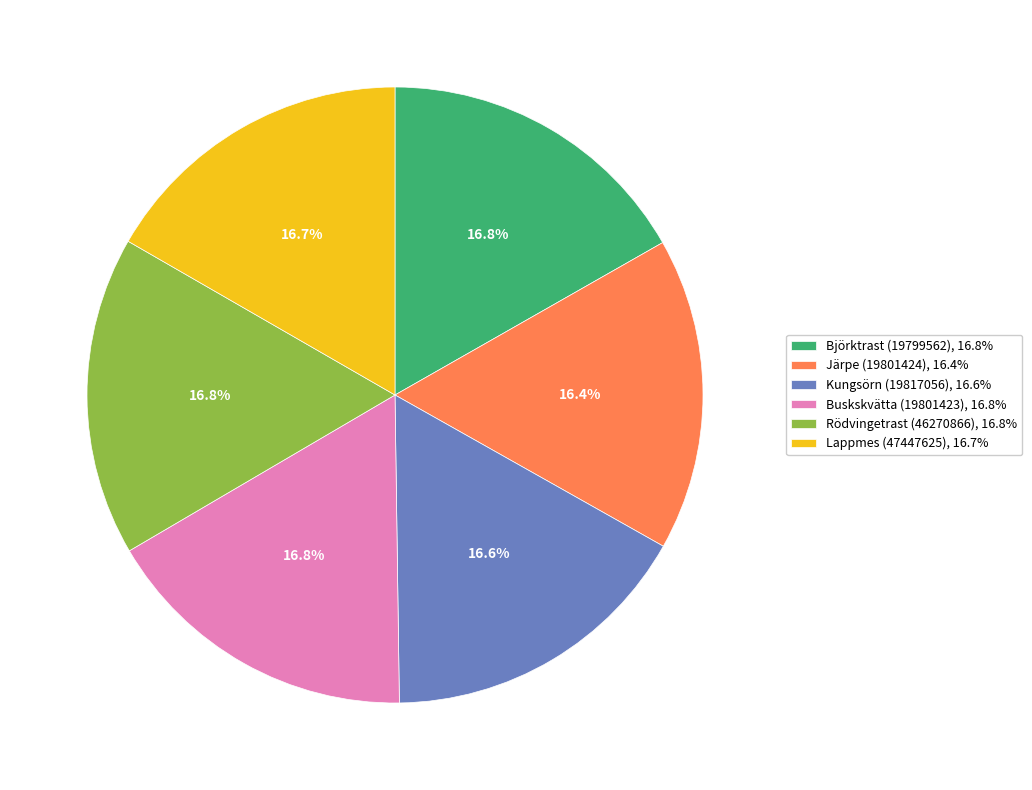

Is it true that Björktrast (19799562) is 17% of the pie?

True